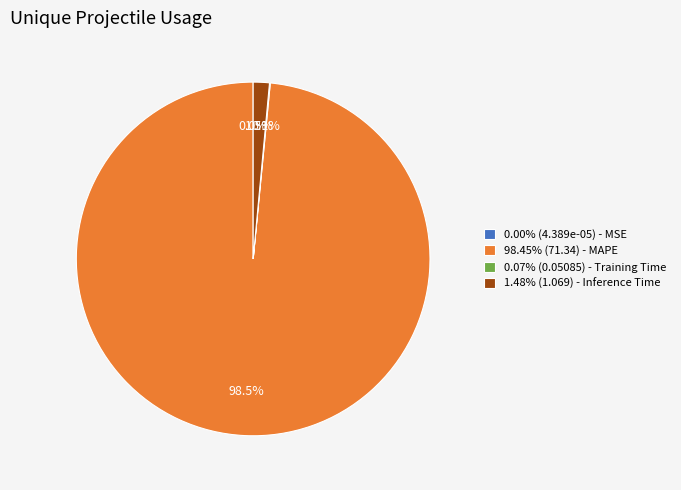

Does any single category account for the majority?

Yes